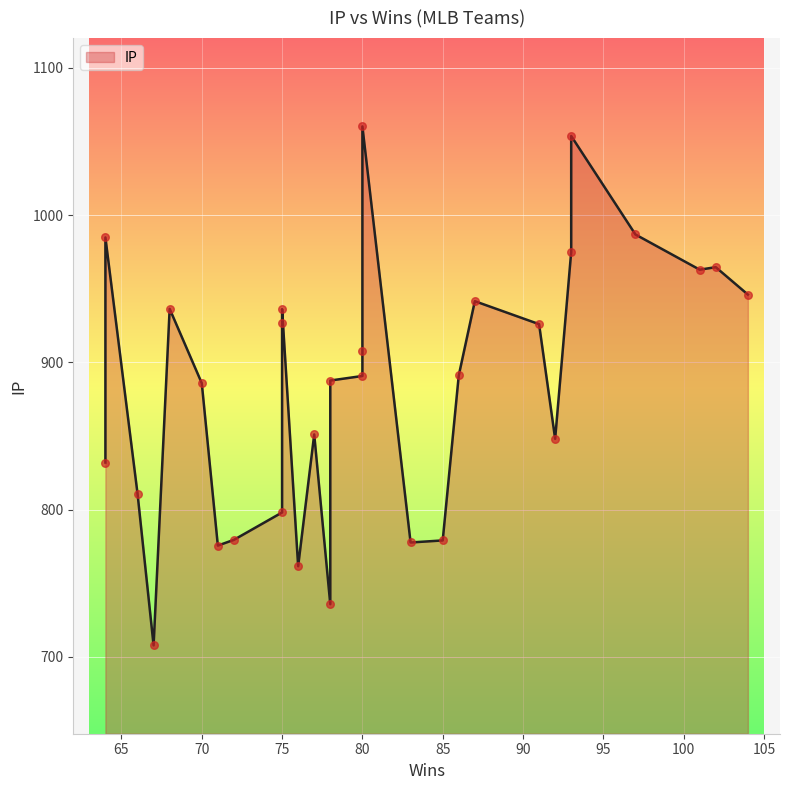

What is the change in value from 67 to 80?

+352.5